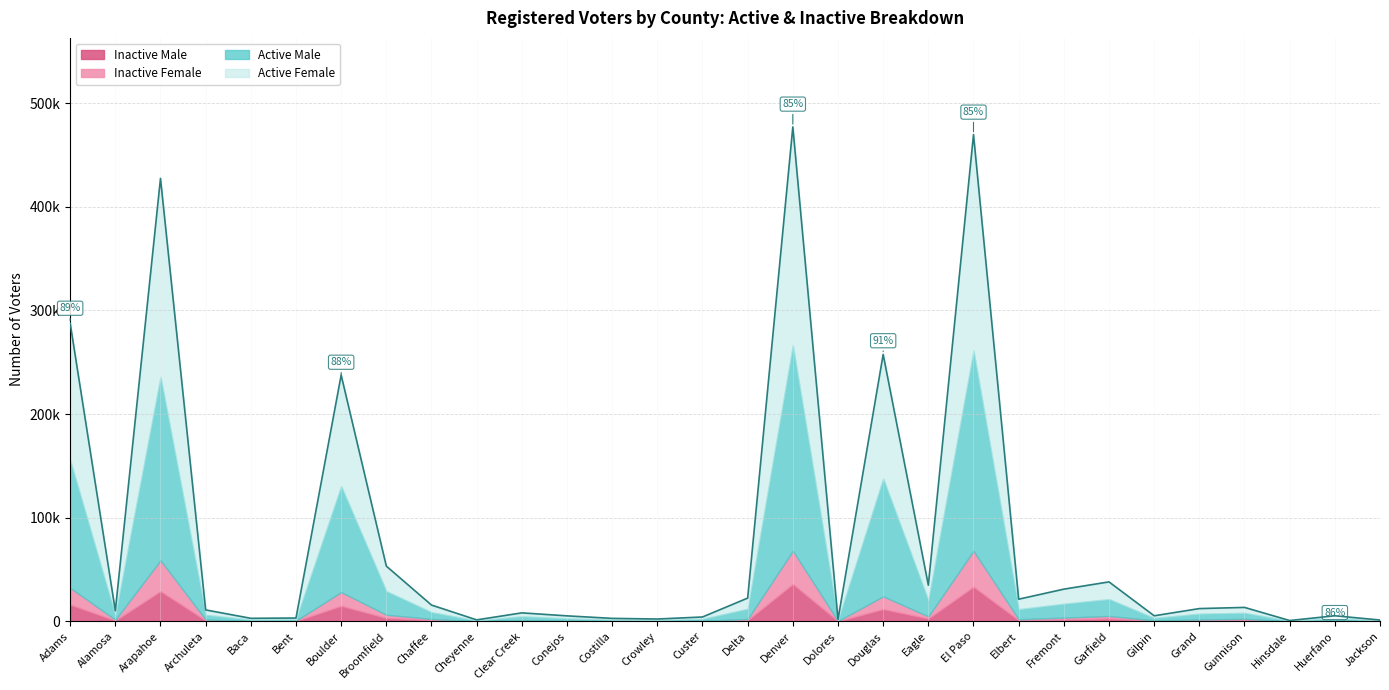

Does the chart display data point markers on the line(s)?

No